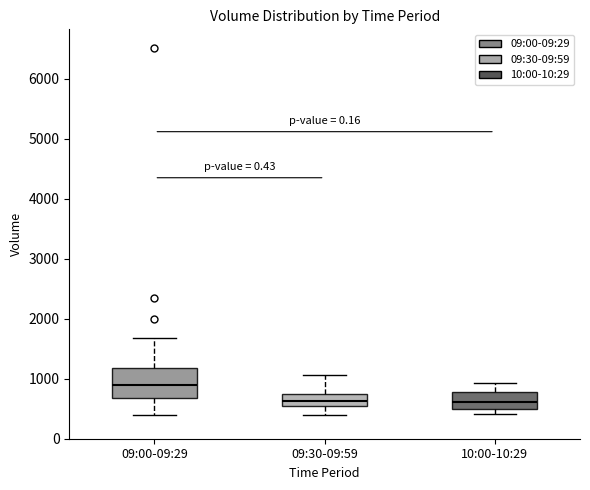

Which box is the tallest, from its lower edge to its upper edge?

09:00-09:29